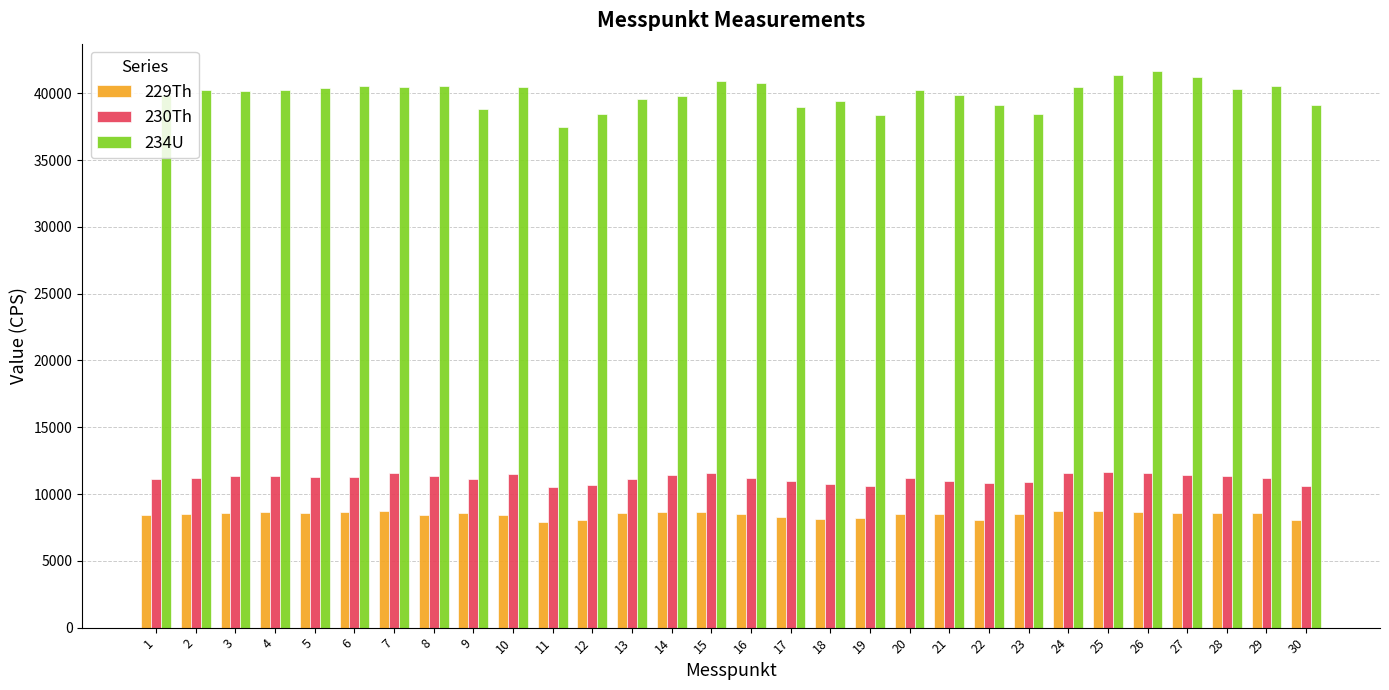

Which series has the largest total across all categories?

234U